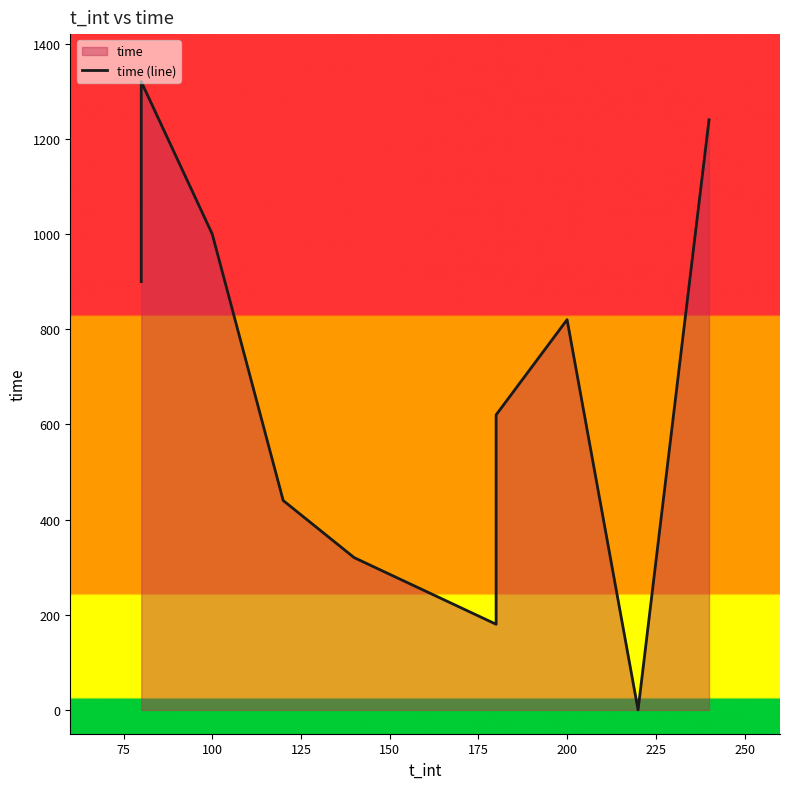

How many interior local valleys (lower than both neighbors) does the data have?

2